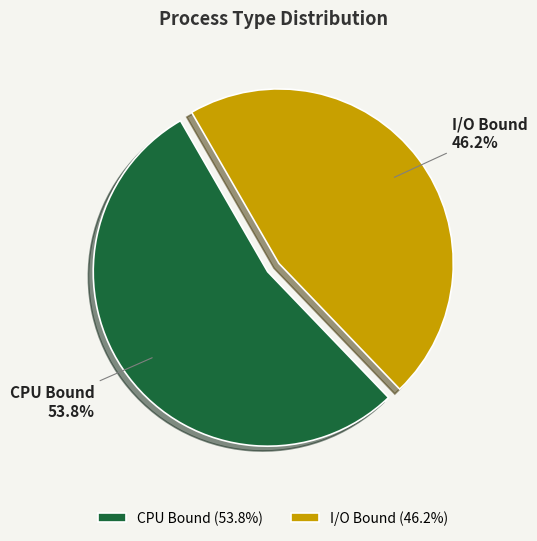

To the nearest percent, what is the combined percentage of CPU Bound and I/O Bound?

100%